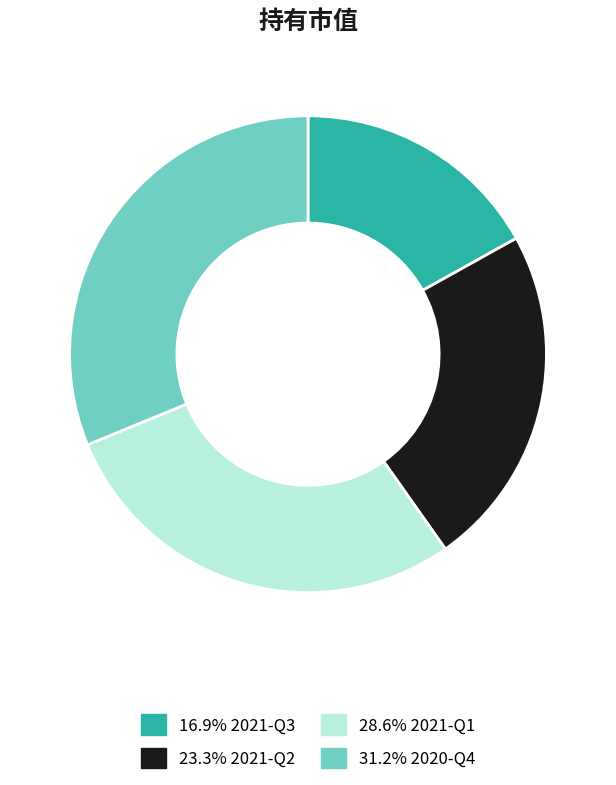

Does any single category account for the majority?

No